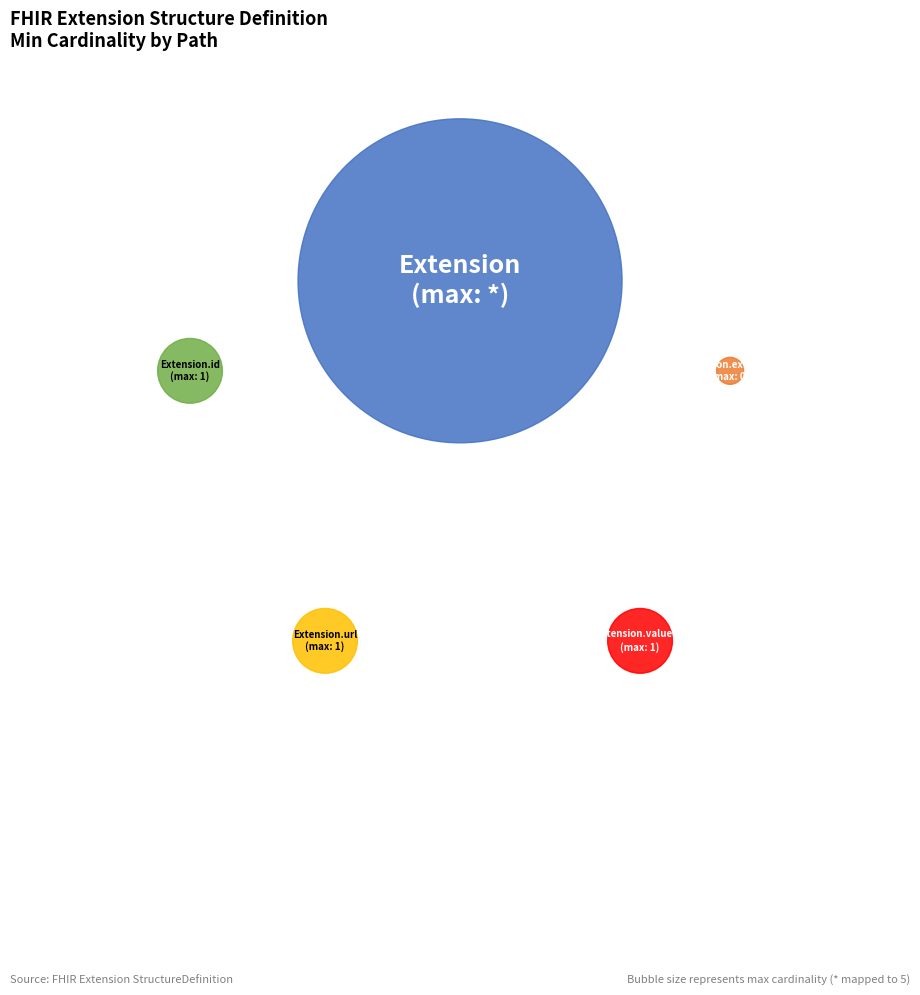

To the nearest percent, what portion does Extension.url represent?

100%